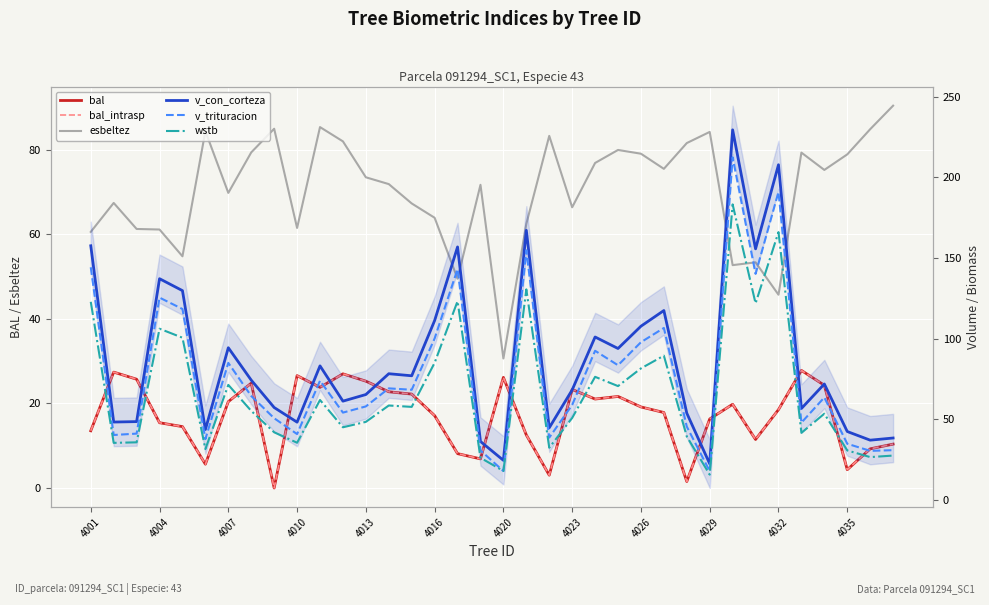

How many data points in wstb are less than 55?

18